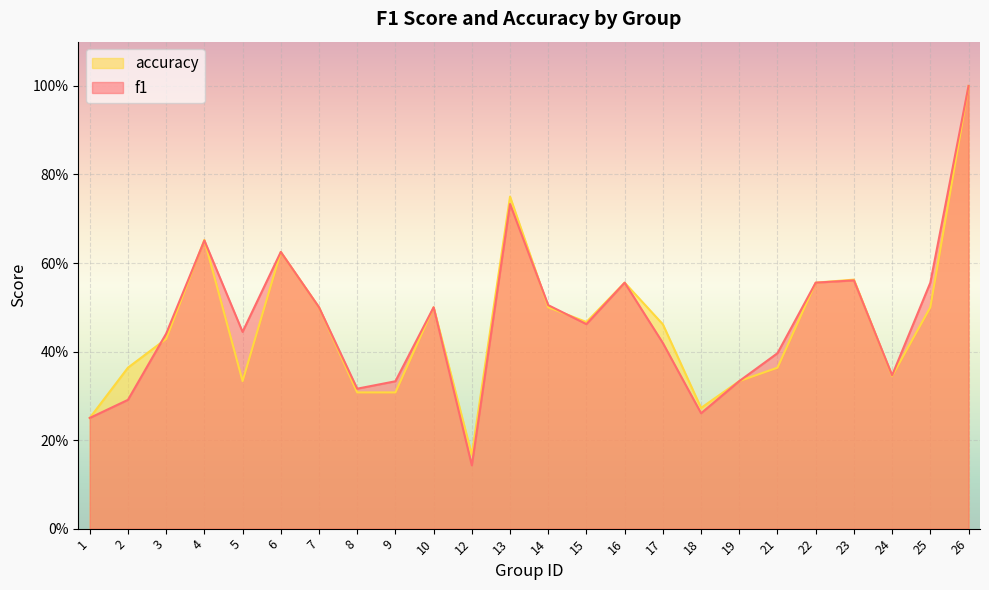

Reading left to right, extract all data points from this chart.

f1: 0.2	0.3	0.4	0.7	0.4	0.6	0.5	0.3	0.3	0.5	0.1	0.7	0.5	0.5	0.6	0.4	0.3	0.3	0.4	0.6	0.6	0.3	0.6	1.0
accuracy: 0.2	0.4	0.4	0.7	0.3	0.6	0.5	0.3	0.3	0.5	0.2	0.8	0.5	0.5	0.6	0.5	0.3	0.3	0.4	0.6	0.6	0.3	0.5	1.0